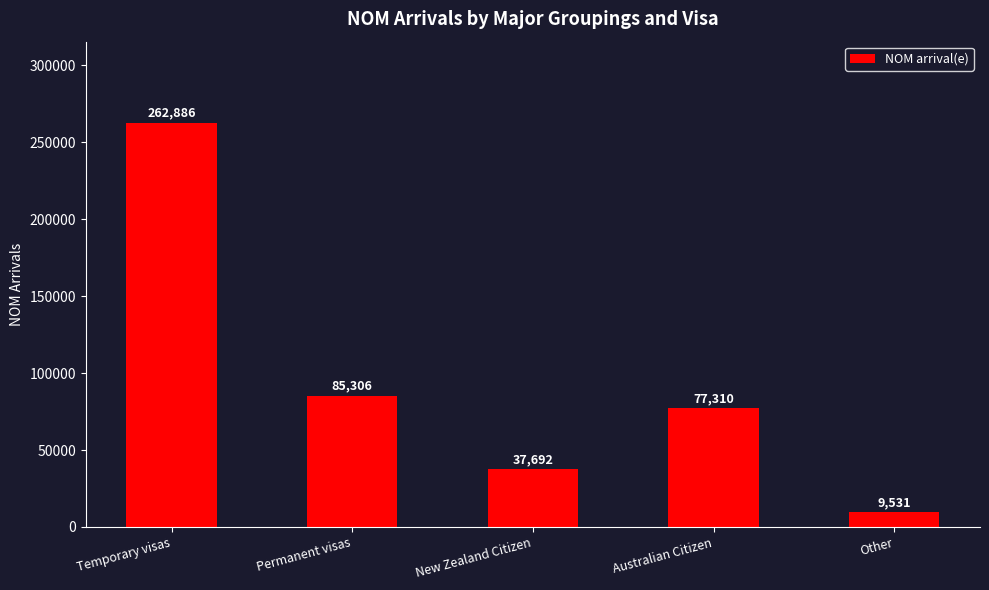

What is the label of the 2nd bar from the left?

Permanent visas